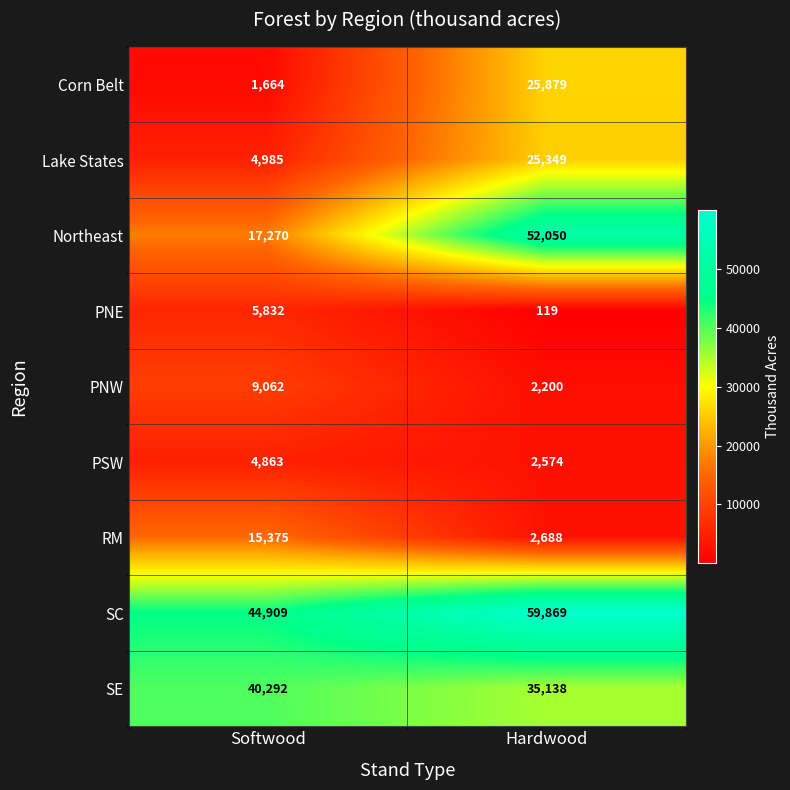

At which category does the chart reach its minimum across all series?

Hardwood